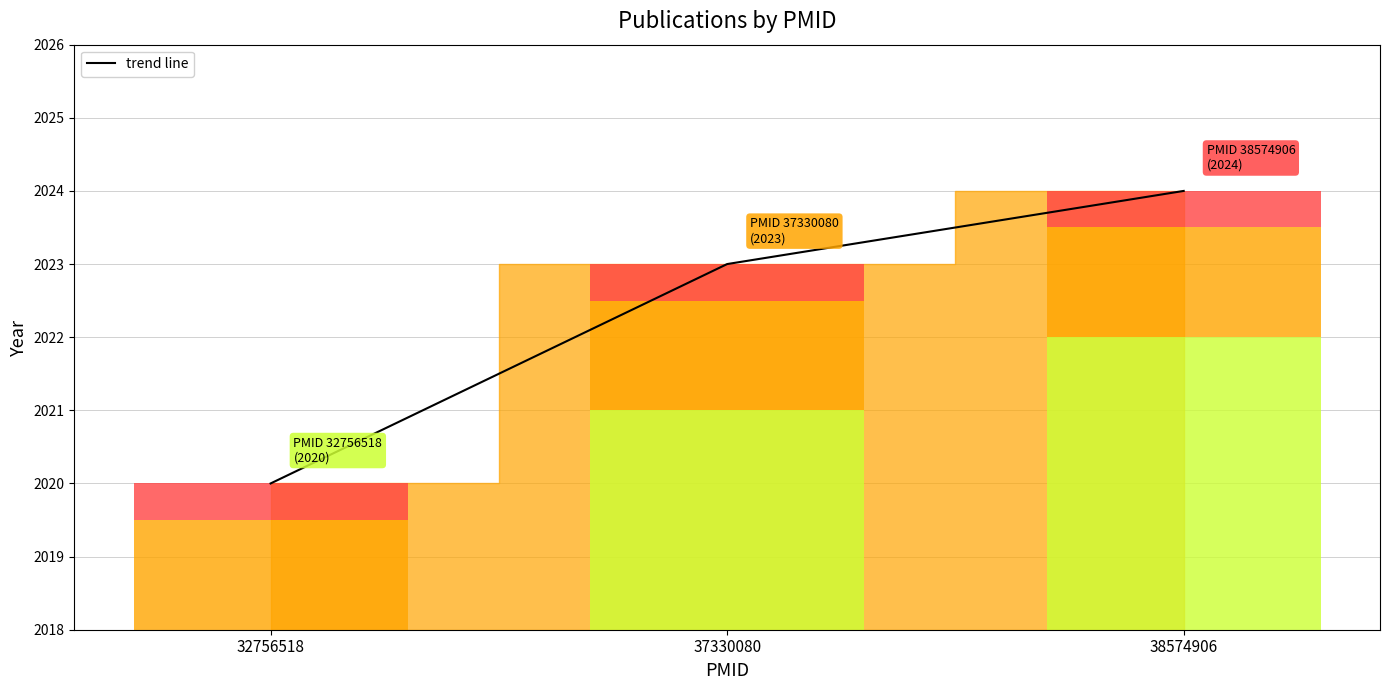

True or false: the data shows 2020 at 32756518.

True